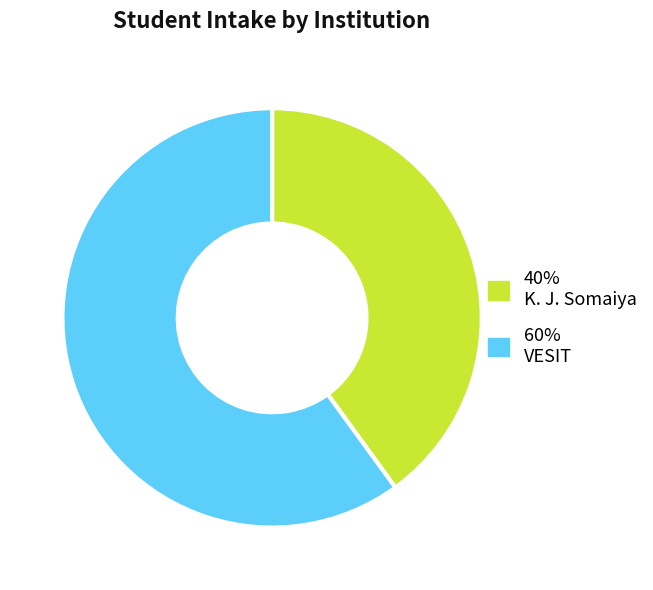

Is there any slice that represents more than half of the pie?

Yes